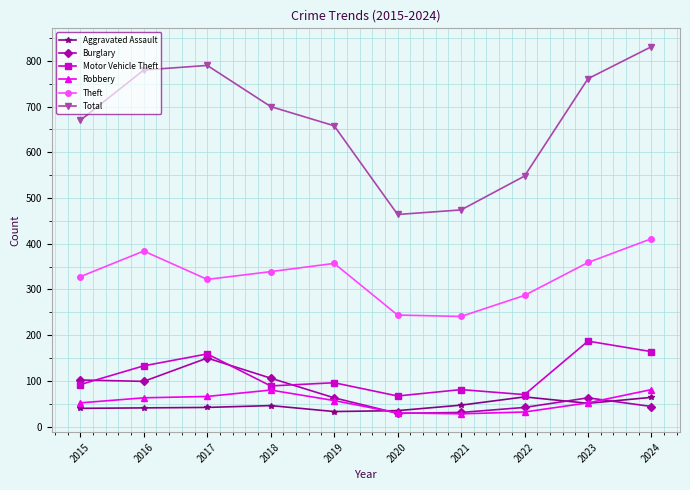

What is the smallest value displayed?

28